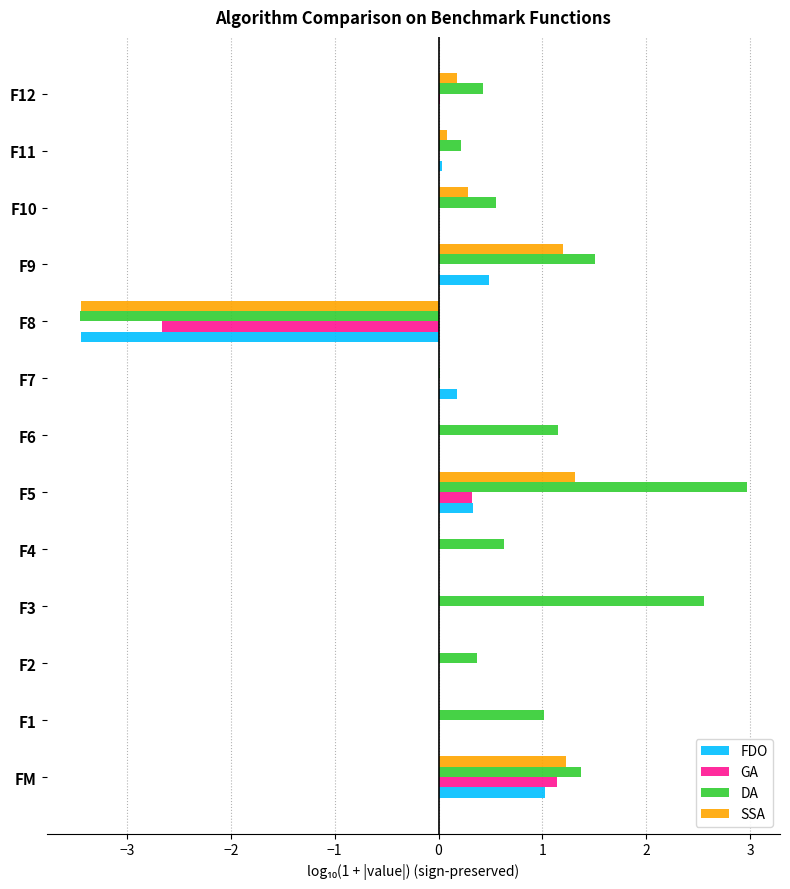

What is the greatest value displayed?

3.0